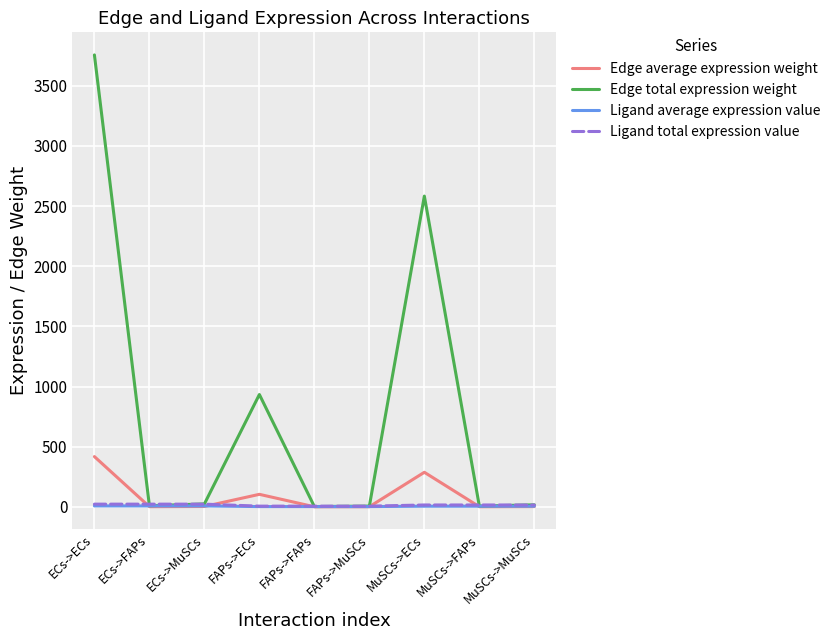

At which category does the chart reach its peak across all series?

ECs->ECs